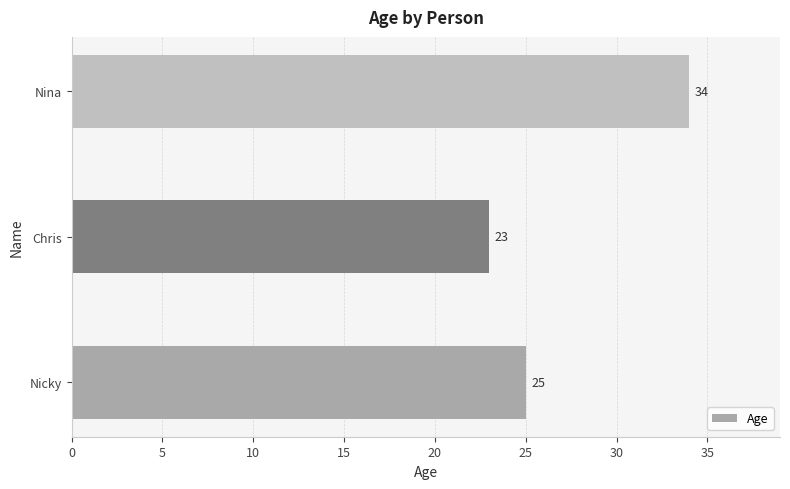

Which label corresponds to the largest value in the chart?

Nina